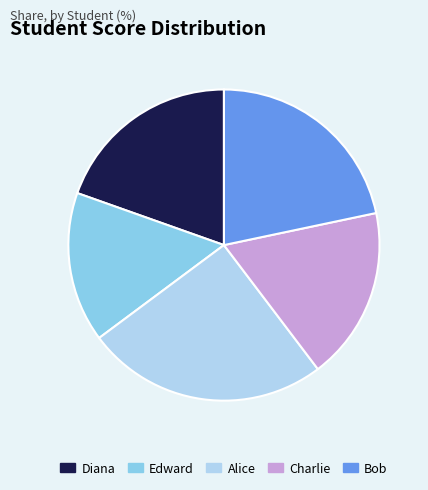

How many slices are in this pie chart?

5